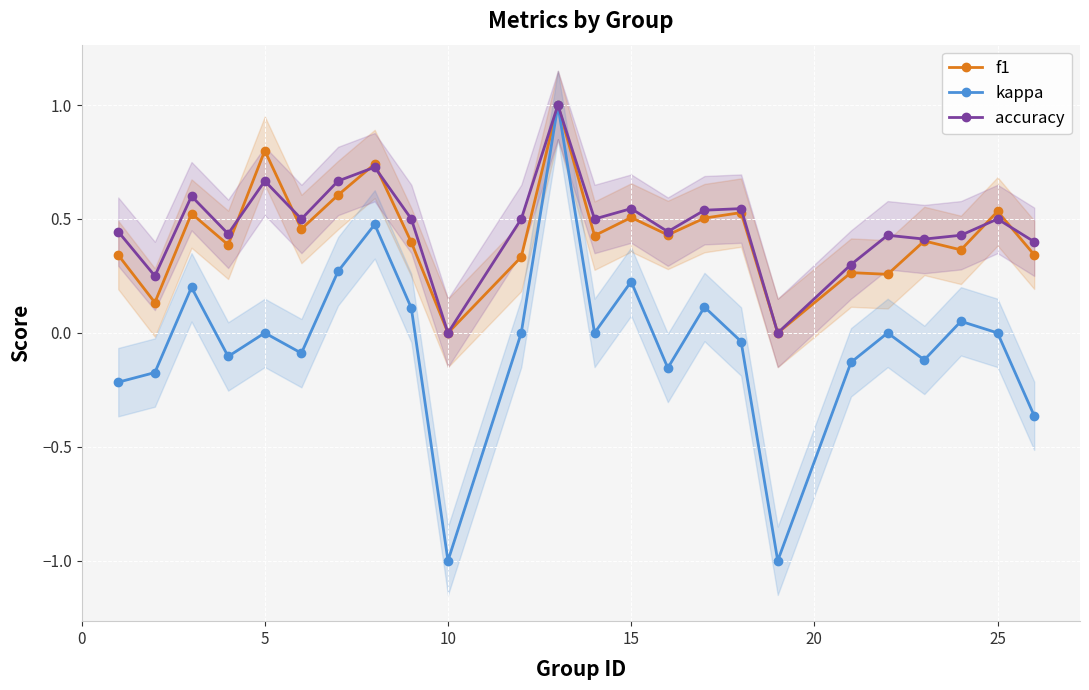

Is it true that kappa equals -0.0 at 15?

False